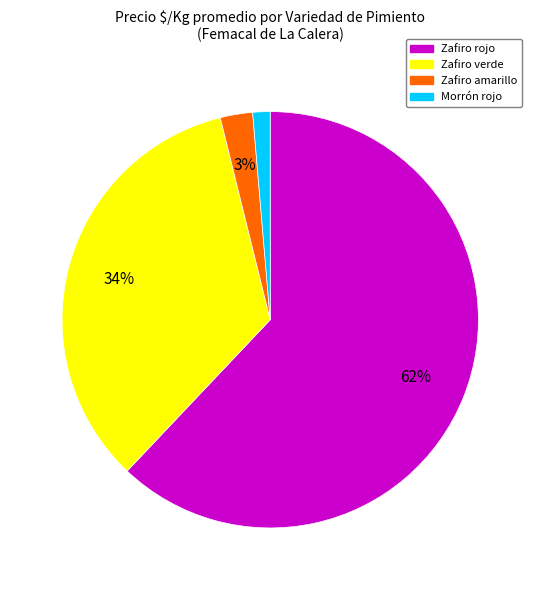

To the nearest percent, what is the average slice percentage?

25%